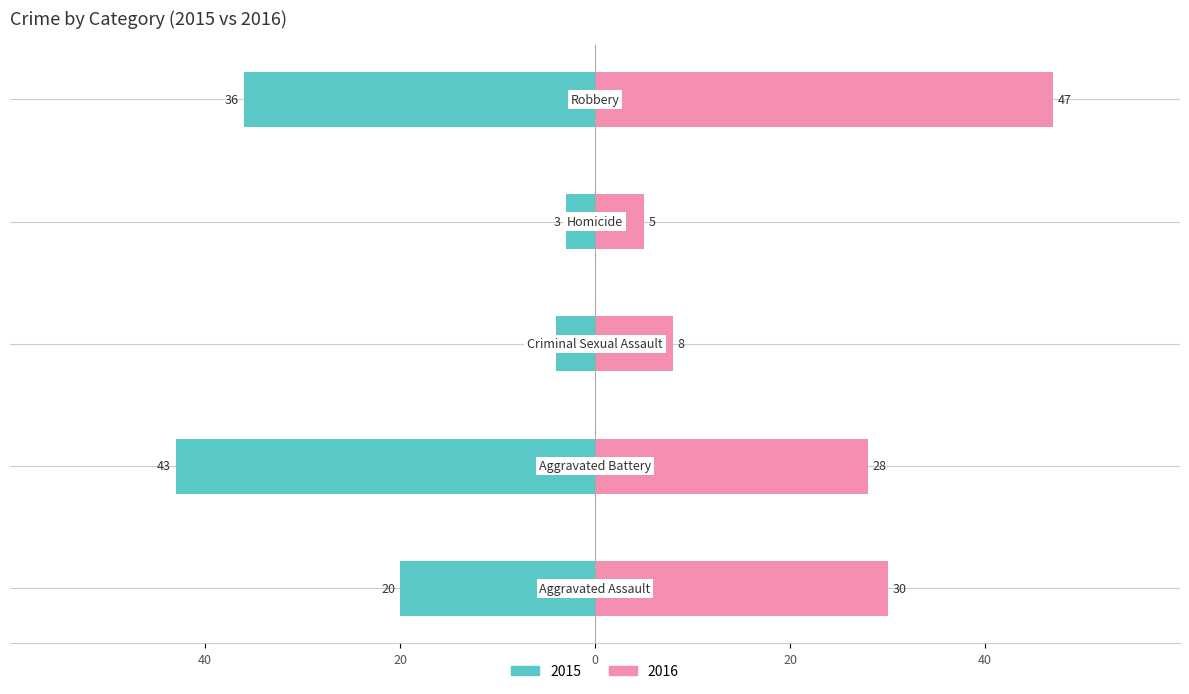

Rank the series at Criminal Sexual Assault from lowest to highest value.

Left (2015), Right (2016)